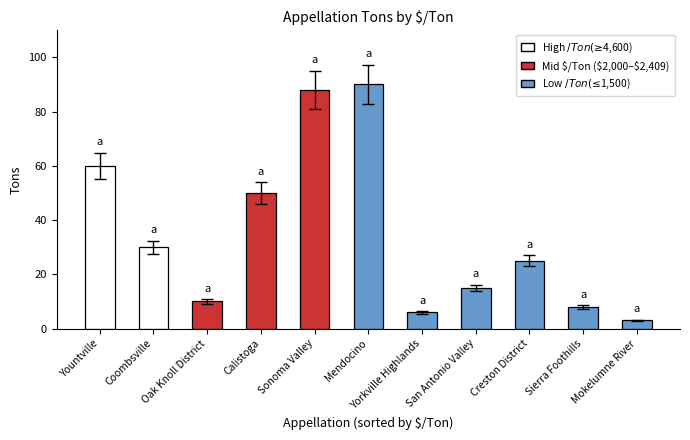

Which category has the highest value across all series?

Mendocino